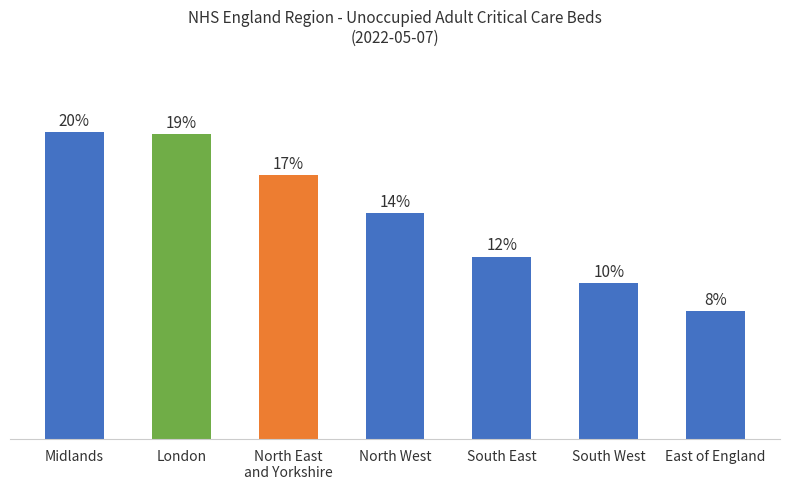

Are the bars horizontal?

No